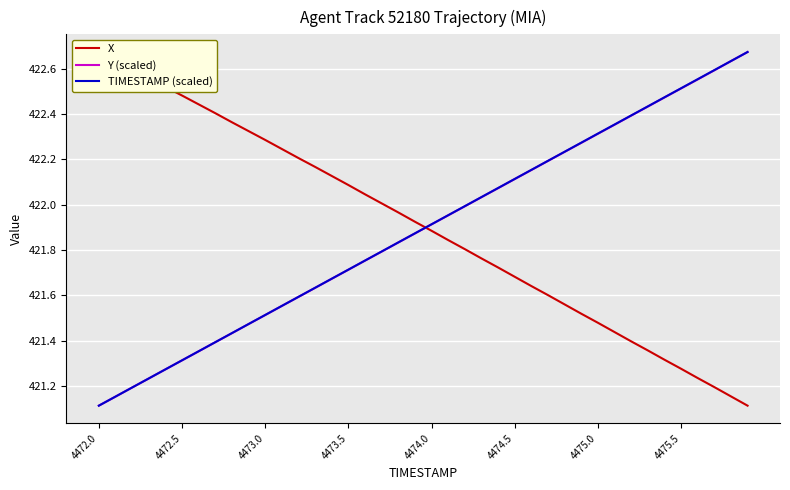

The TIMESTAMP (scaled) series shows 696.9 at 4475.0. True or false?

False